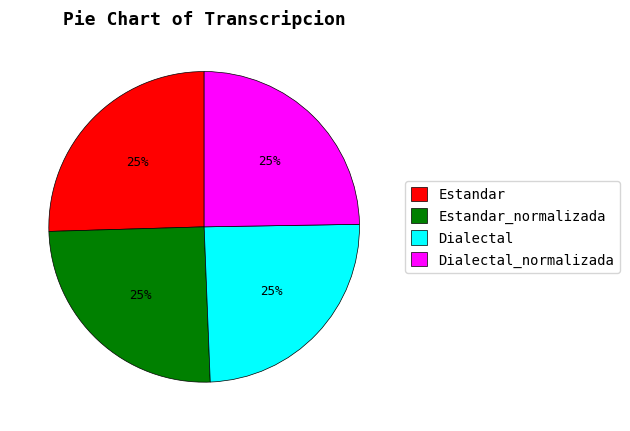

Approximately how many times larger is the value at Estandar_normalizada compared to Estandar?

1.0